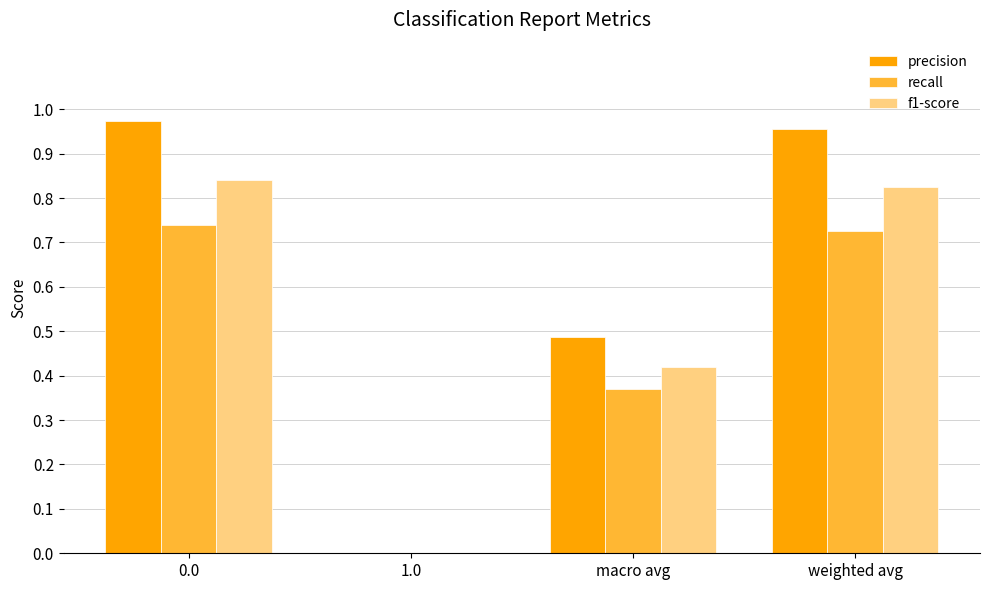

The precision series shows 0.8 at macro avg. True or false?

False